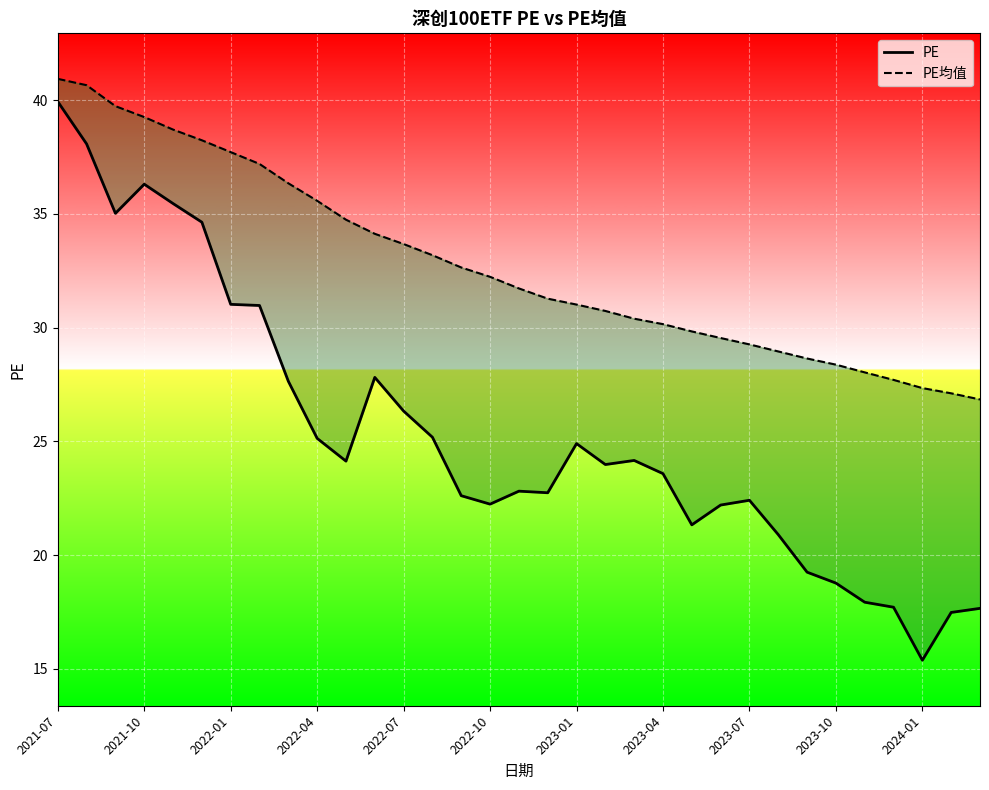

Where is PE均值 nearest to the value 33?

13